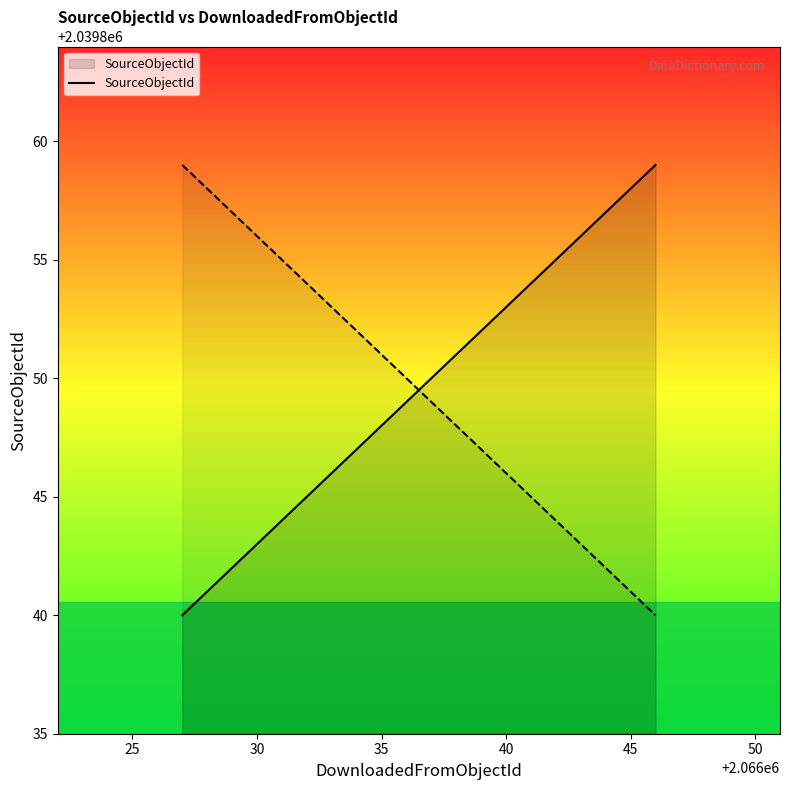

How many lines are shown in the chart?

1